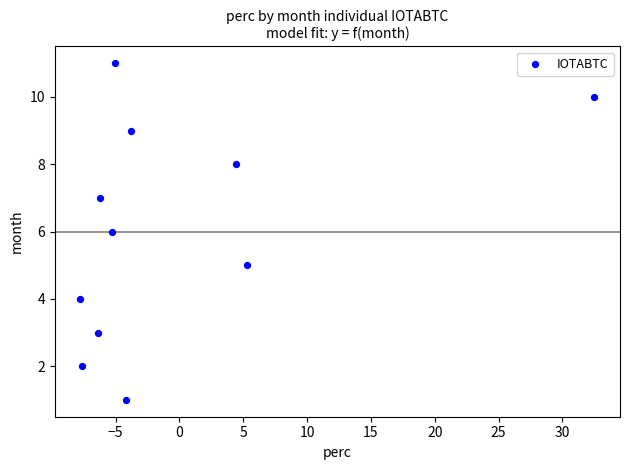

What is the average Y value?

6